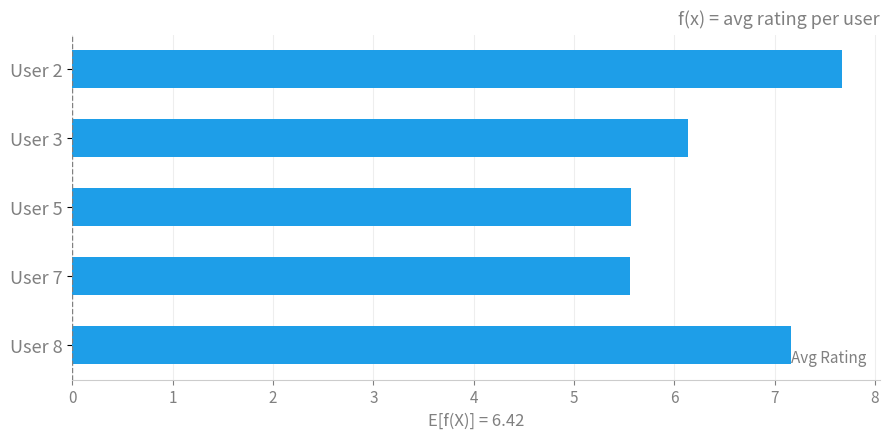

How many values are below 6?

2